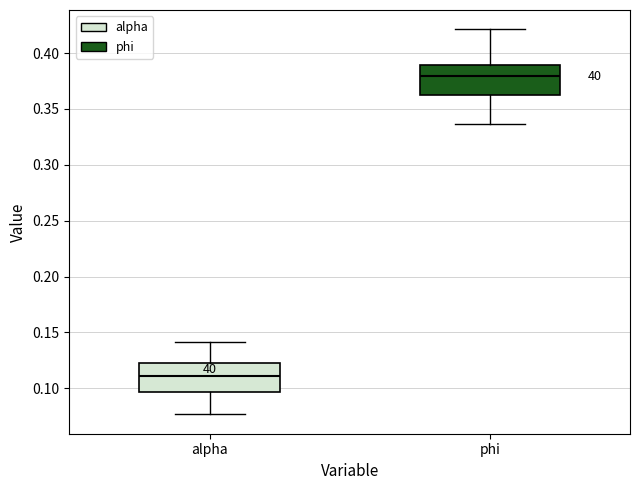

Where is the upper edge of the box for phi on the y-axis? The values are not printed on the chart, so give them approximately, as read against the axis.

0.390